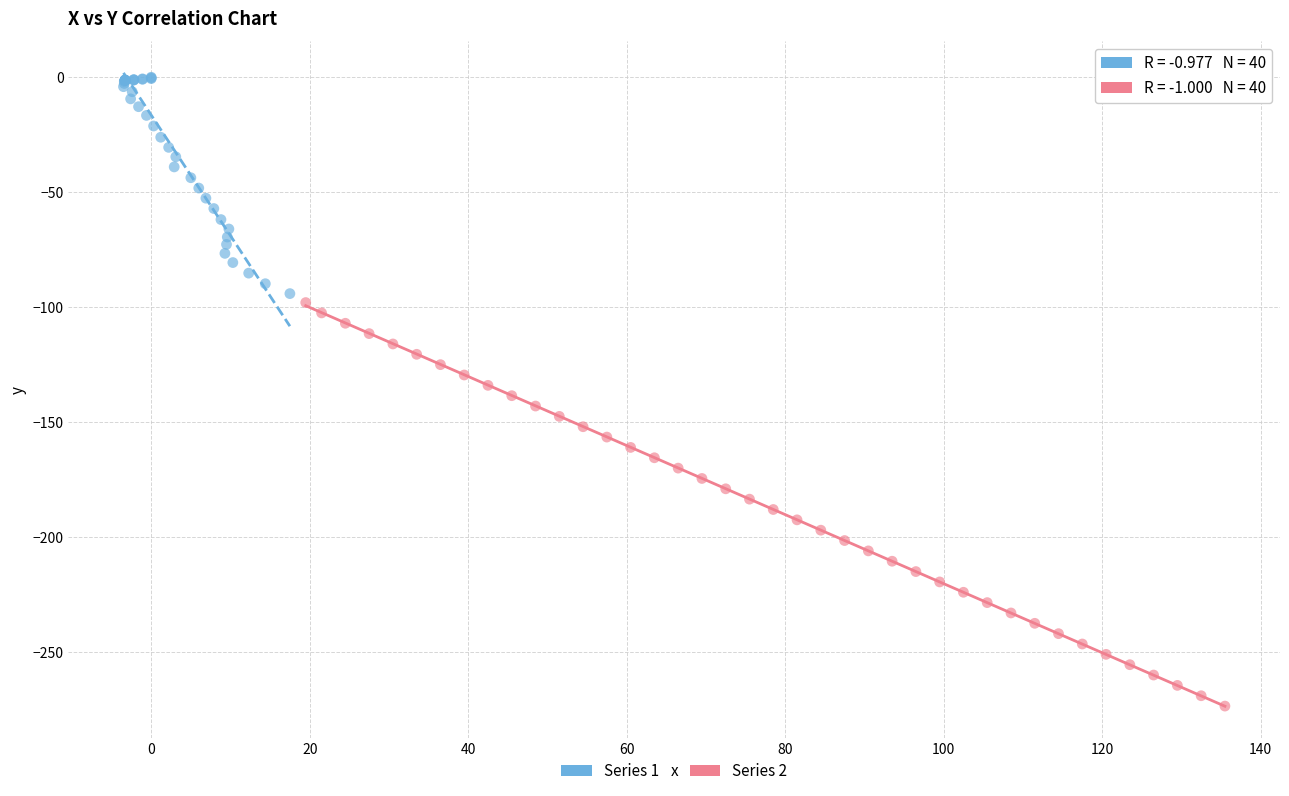

Which series has the widest spread of Y values?

Series 2